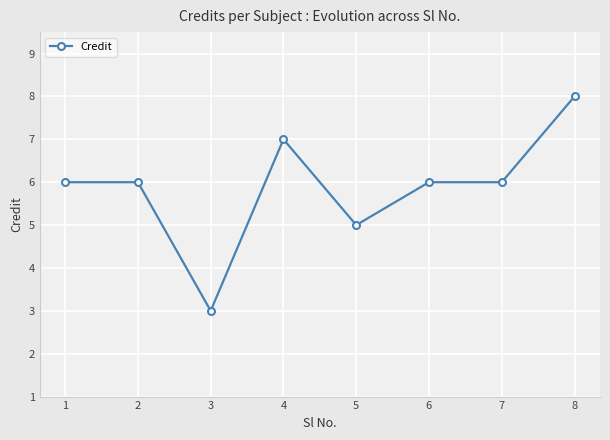

Reading left to right, what are all the values shown in this chart?

1=6	2=6	3=3	4=7	5=5	6=6	7=6	8=8